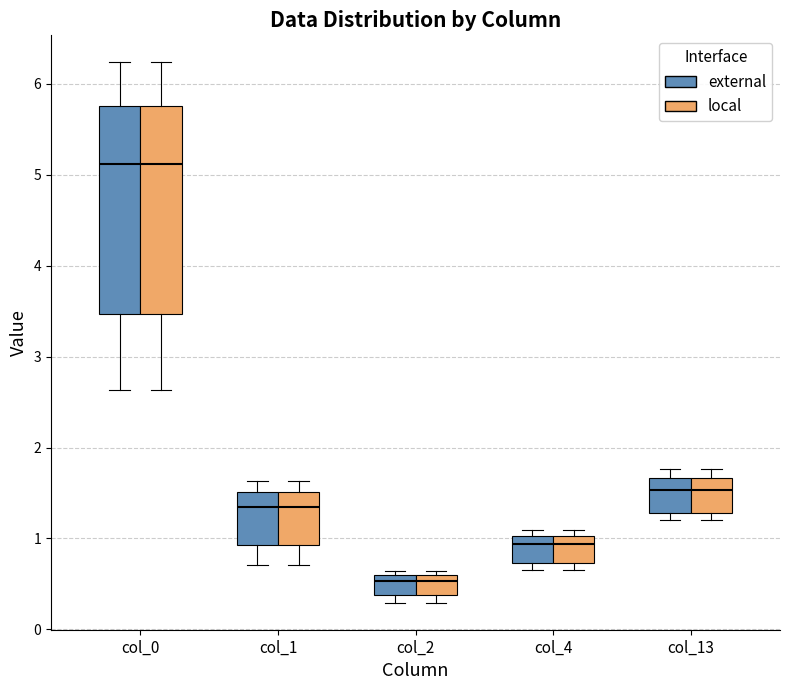

Reading left to right, transcribe this box plot: for each box, give where its median line is, the range the box spans, and where its two whiskers end, as read against the y-axis. The values are not printed on the chart, so give them approximately, as read against the axis.

col_0 (external): median 5.1, box 3.5 to 5.8, whiskers 2.6 to 6.2
col_0 (local): median 5.1, box 3.5 to 5.8, whiskers 2.6 to 6.2
col_1 (external): median 1.3, box 0.9 to 1.5, whiskers 0.7 to 1.6
col_1 (local): median 1.3, box 0.9 to 1.5, whiskers 0.7 to 1.6
col_2 (external): median 0.5, box 0.4 to 0.6, whiskers 0.3 to 0.6 (just above the box's upper edge)
col_2 (local): median 0.5, box 0.4 to 0.6, whiskers 0.3 to 0.6 (just above the box's upper edge)
col_4 (external): median 0.9, box 0.7 to 1.0, whiskers 0.6 to 1.1
col_4 (local): median 0.9, box 0.7 to 1.0, whiskers 0.6 to 1.1
col_13 (external): median 1.5, box 1.3 to 1.7, whiskers 1.2 to 1.8
col_13 (local): median 1.5, box 1.3 to 1.7, whiskers 1.2 to 1.8